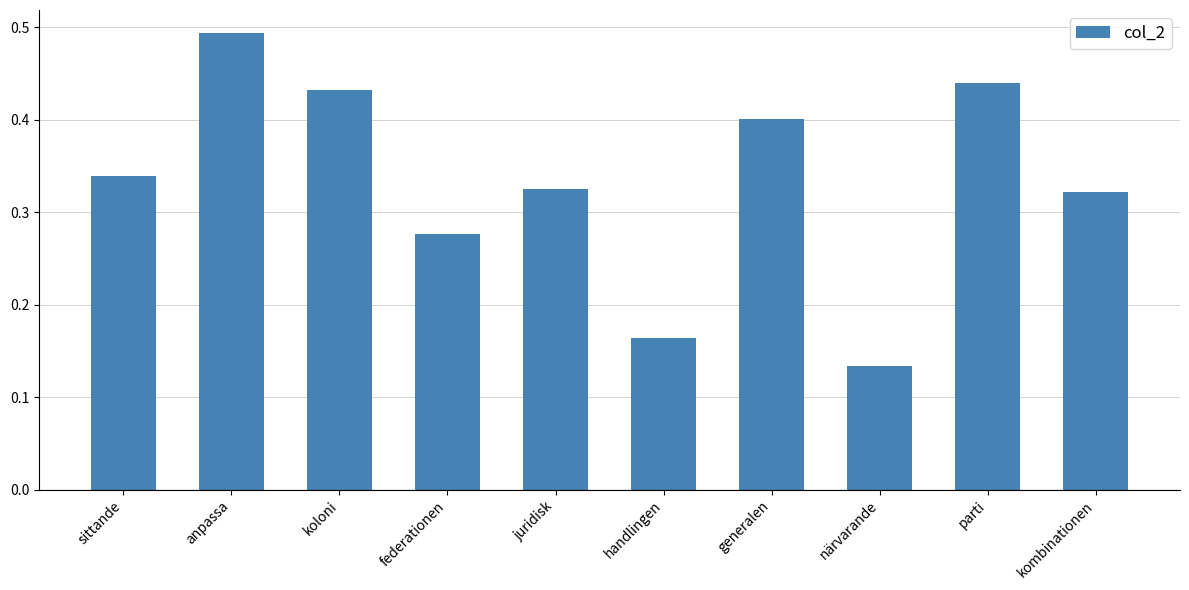

True or false: the data shows 0.9 at anpassa.

False